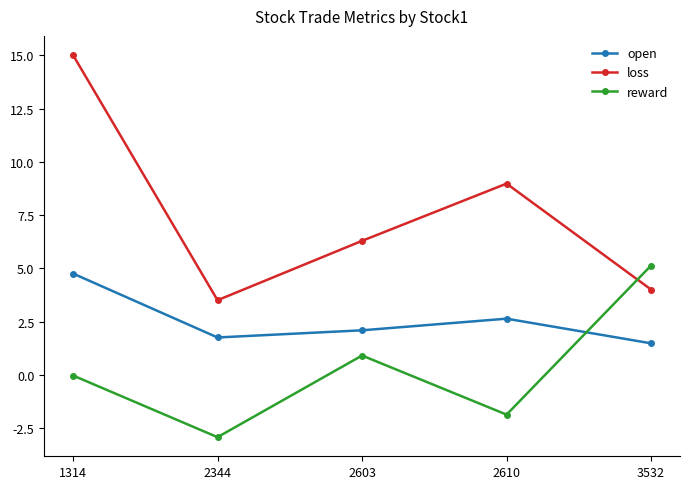

At which category is the sum across all series the highest?

1314